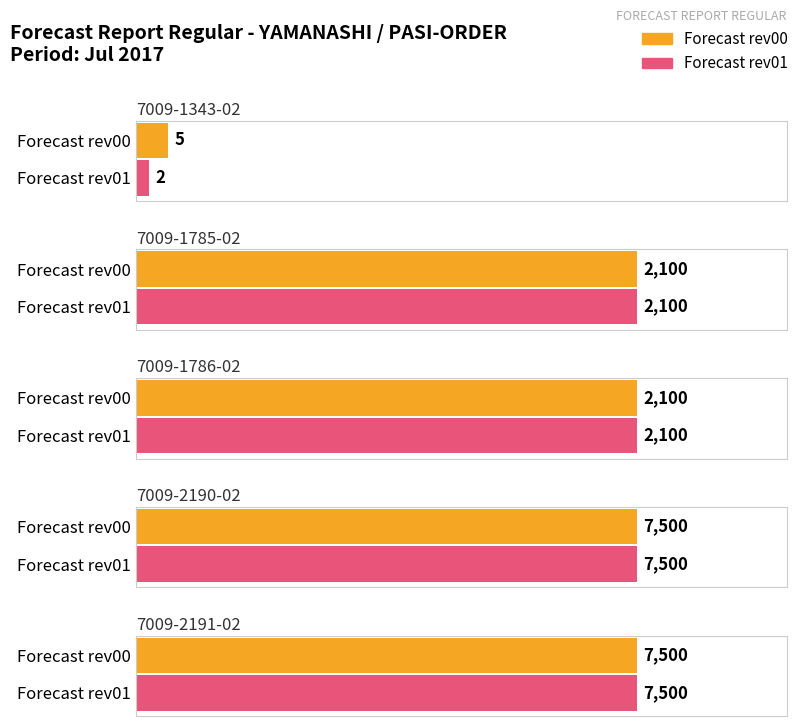

Reading left to right, what are all the values shown in this chart?

Forecast rev00: 5	2100	2100	7500	7500
Forecast rev01: 2	2100	2100	7500	7500